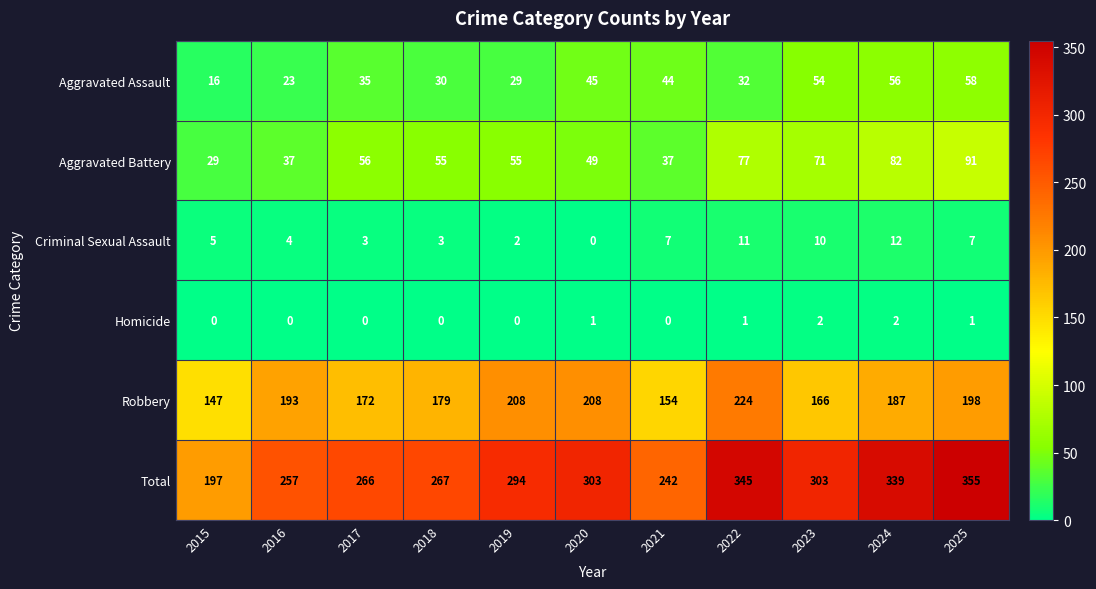

At which label is Criminal Sexual Assault closest to 6?

2015